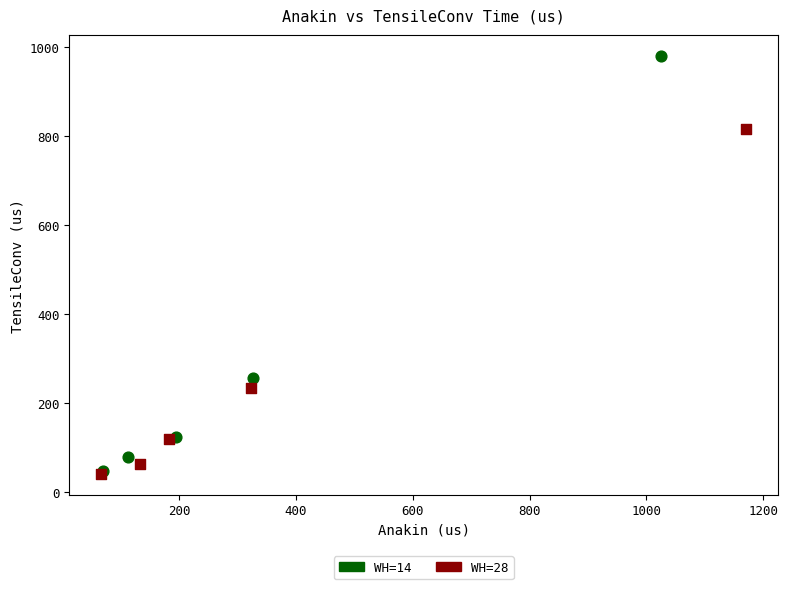

Which series reaches the maximum Y coordinate?

WH=14